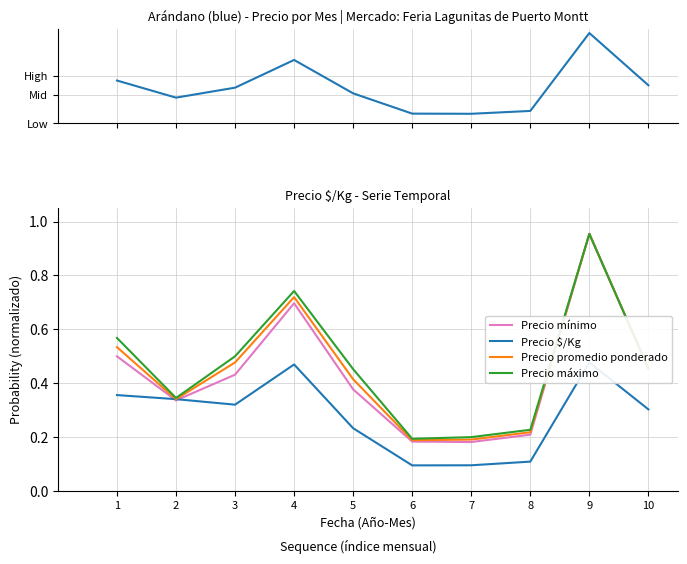

True or false: Precio máximo and Precio $/Kg intersect in this chart.

False